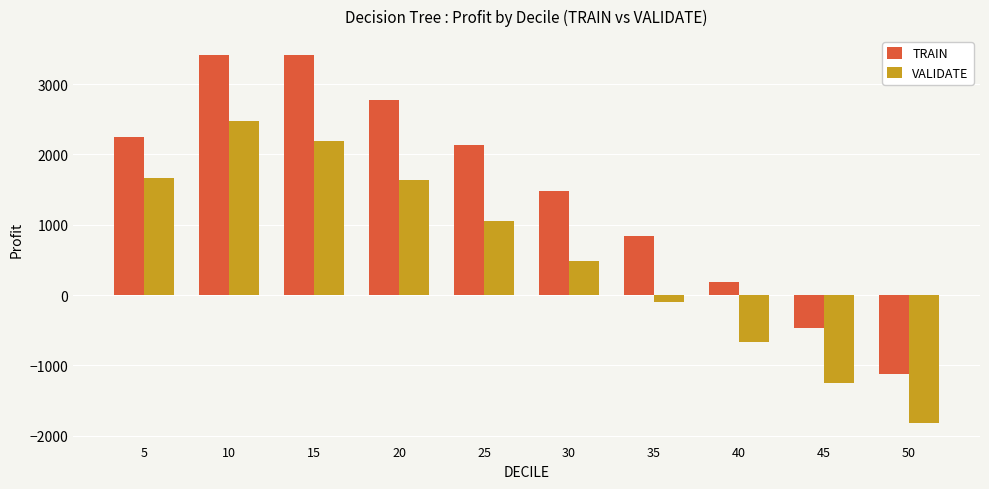

Which category has the lowest value in the TRAIN series?

50